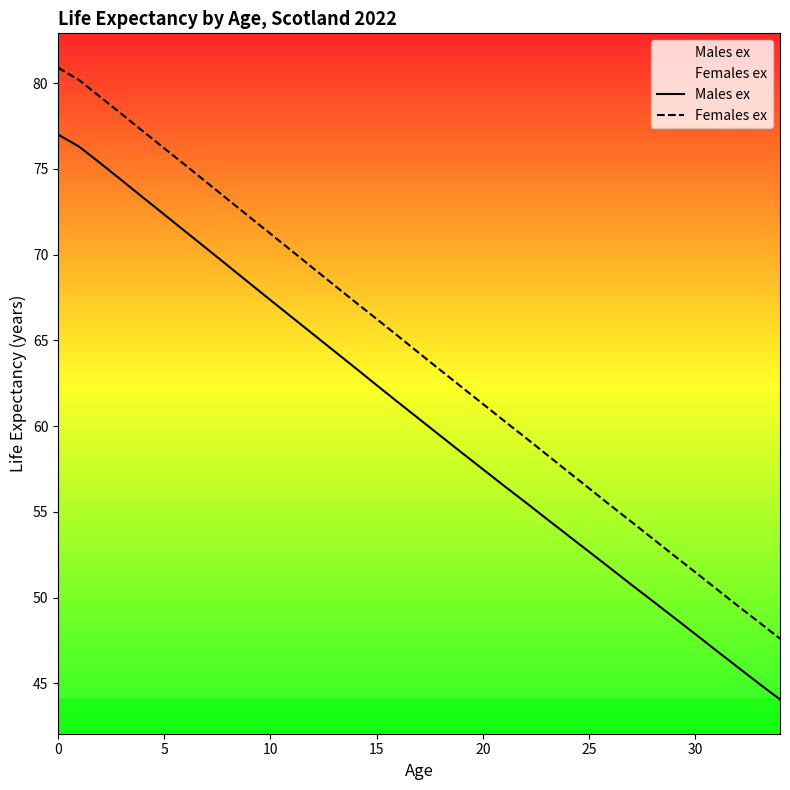

What is the difference between the maximum and minimum values in the Females ex series?

33.3